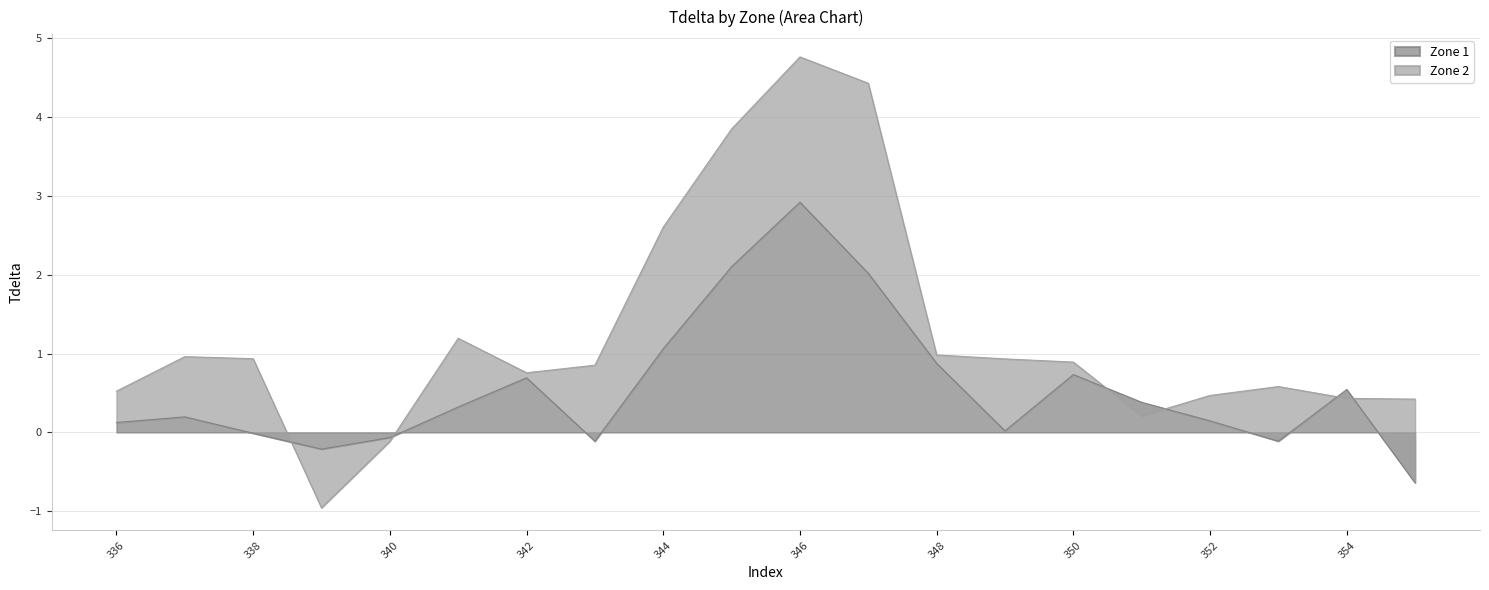

What is the highest value of the Zone 1 series?

2.9